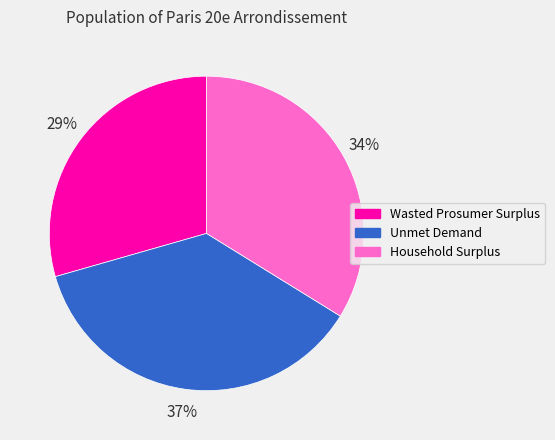

To the nearest percent, what portion does Unmet Demand represent?

37%